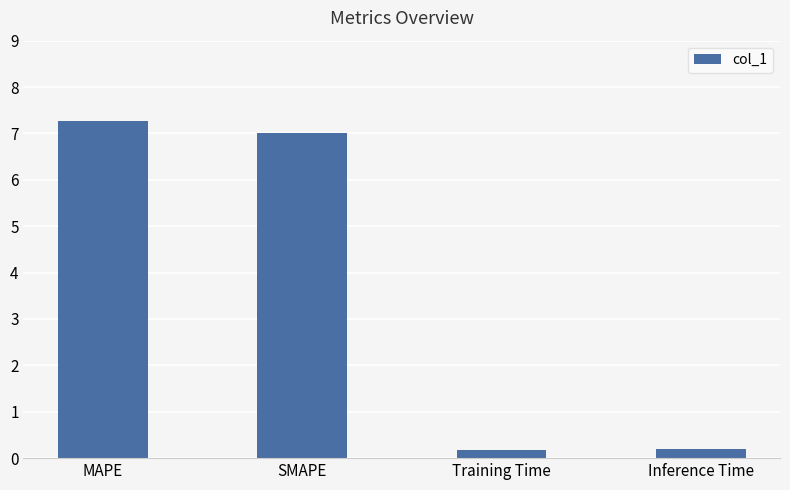

What is the minimum value shown in the chart?

0.2